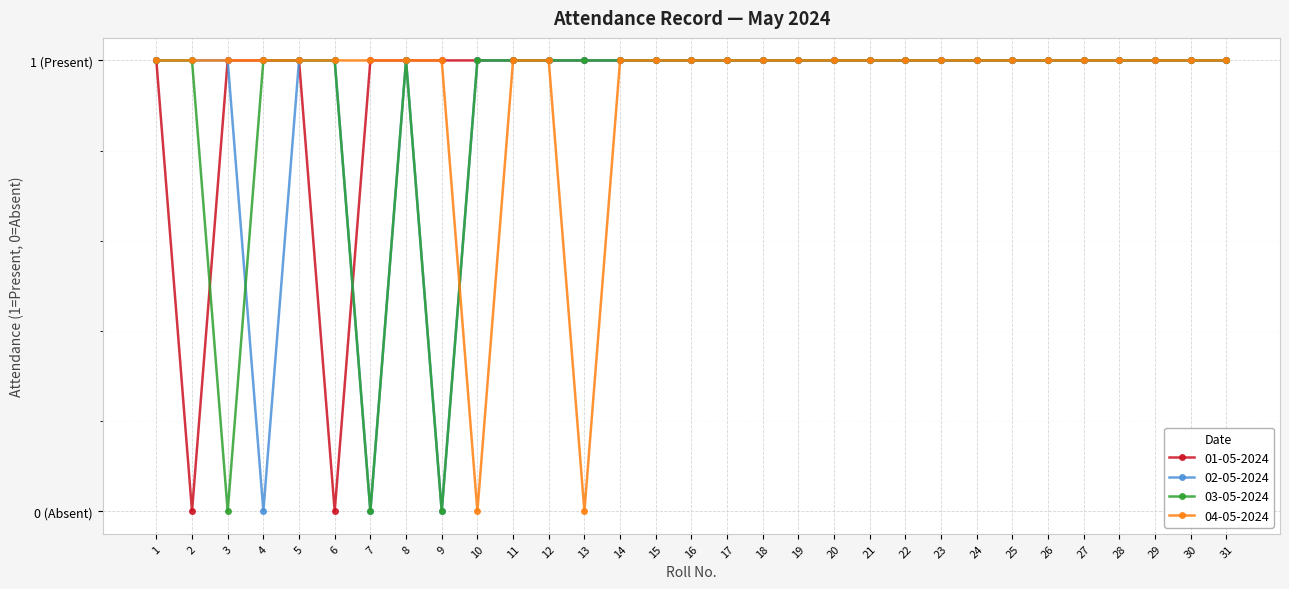

Which series has the largest total across all categories?

01-05-2024